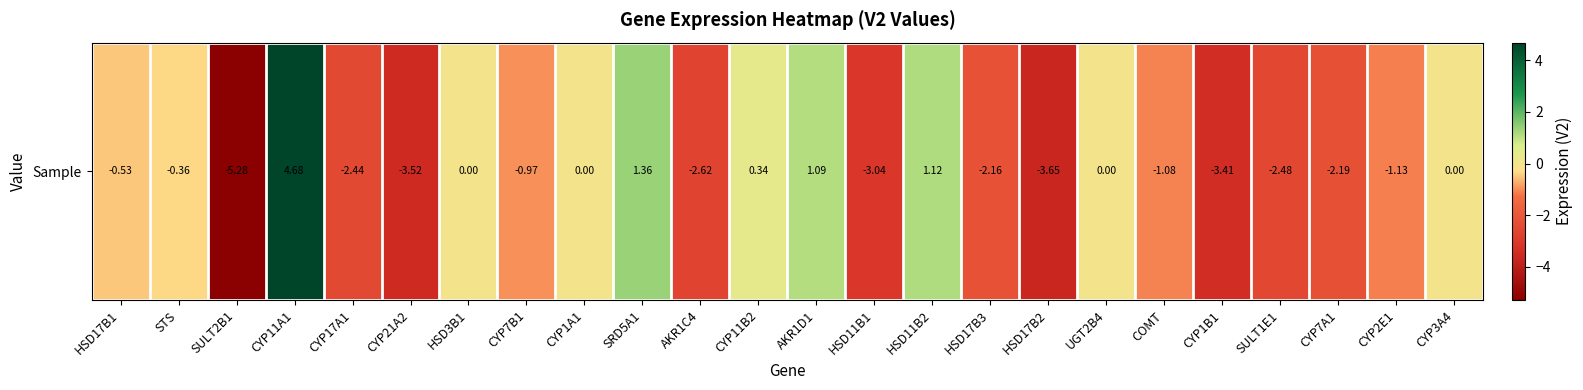

Reading right to left, list all the values displayed in this chart.

CYP3A4=0.0	CYP2E1=-1.1	CYP7A1=-2.2	SULT1E1=-2.5	CYP1B1=-3.4	COMT=-1.1	UGT2B4=0.0	HSD17B2=-3.7	HSD17B3=-2.2	HSD11B2=1.1	HSD11B1=-3.0	AKR1D1=1.1	CYP11B2=0.3	AKR1C4=-2.6	SRD5A1=1.4	CYP1A1=0.0	CYP7B1=-1.0	HSD3B1=0.0	CYP21A2=-3.5	CYP17A1=-2.4	CYP11A1=4.7	SULT2B1=-5.3	STS=-0.4	HSD17B1=-0.5